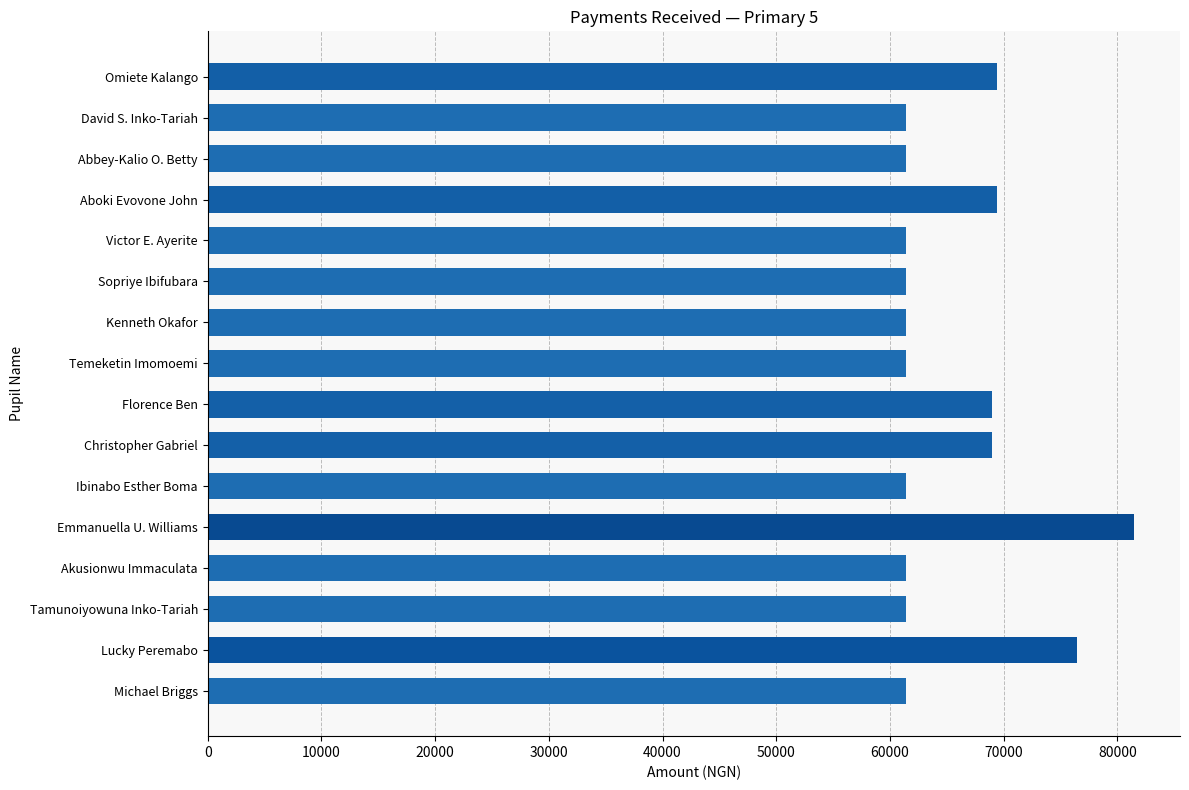

How many bars are there in total?

16